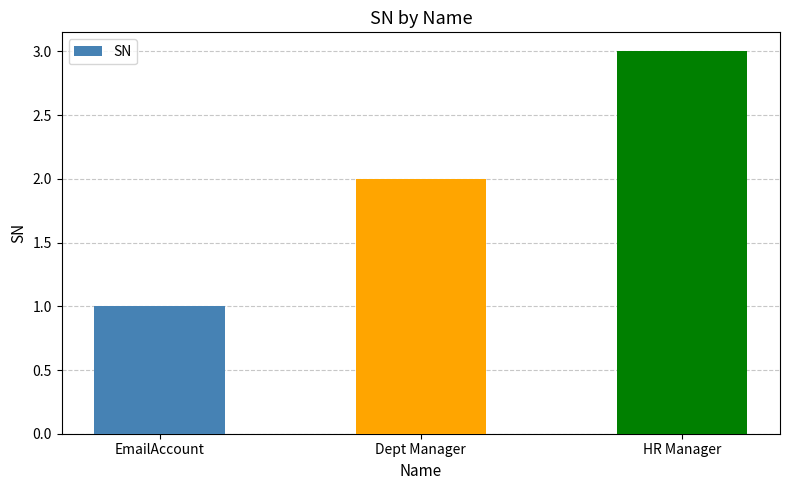

What is the label of the 3rd bar from the left?

HR Manager